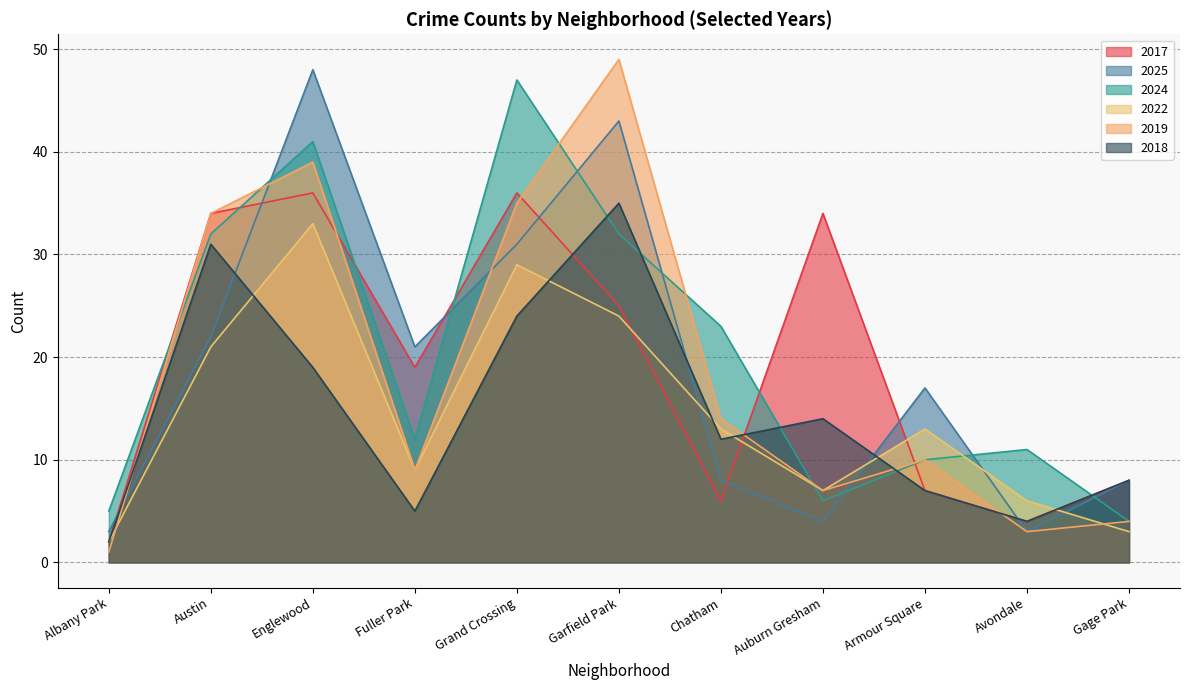

At which label does 2025 reach its minimum?

Albany Park